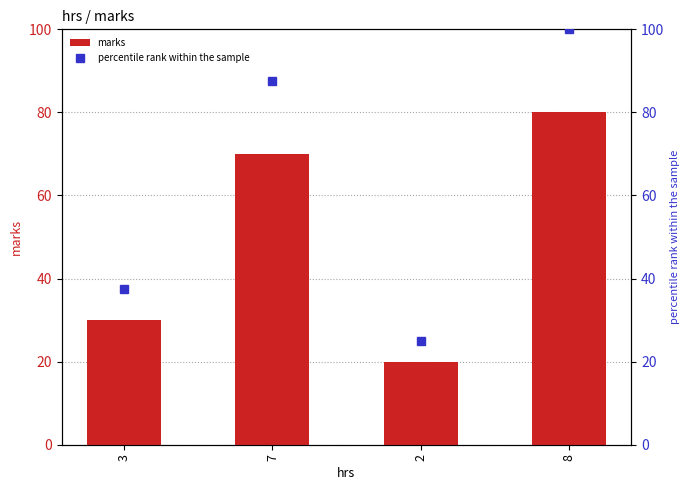

Reading left to right, extract all data points from this chart.

marks: 30.0	70.0	20.0	80.0
percentile rank within the sample: 37.5	87.5	25.0	100.0